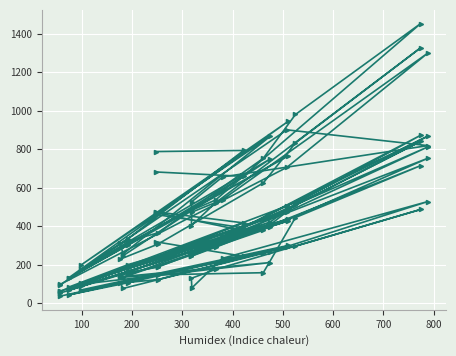

How many data points does each series have?

20